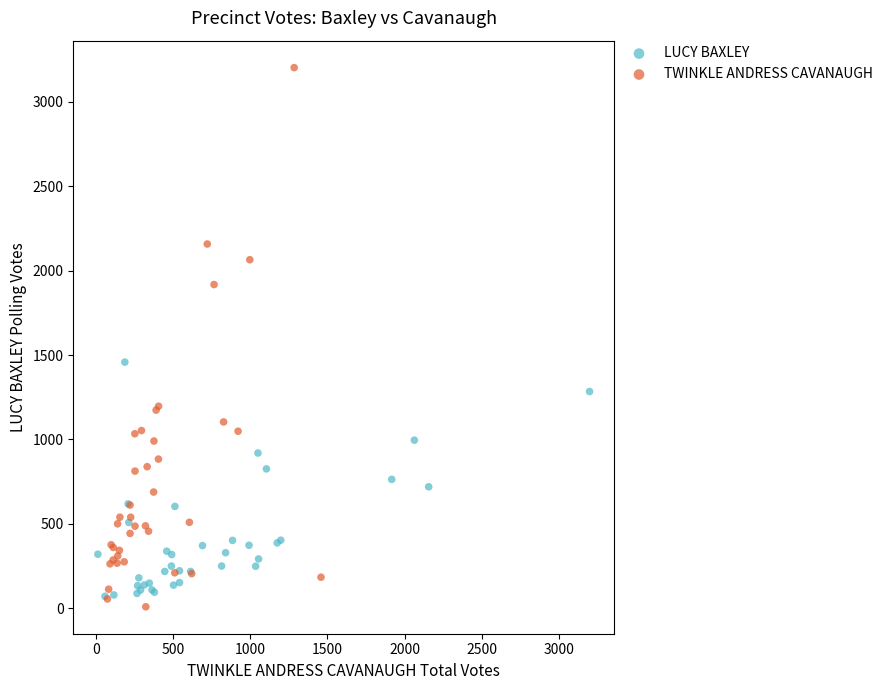

Which series reaches the maximum Y coordinate?

TWINKLE ANDRESS CAVANAUGH